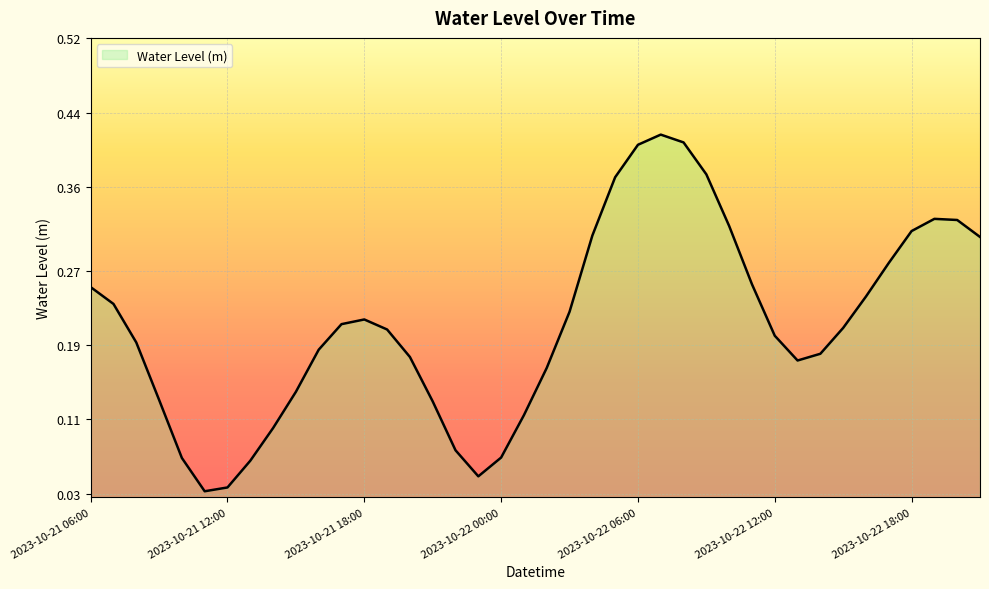

Rank the categories by value from highest to lowest.

2023-10-22 07:00, 2023-10-22 08:00, 2023-10-22 06:00, 2023-10-22 09:00, 2023-10-22 05:00, 2023-10-22 19:00, 2023-10-22 20:00, 2023-10-22 10:00, 2023-10-22 18:00, 2023-10-22 04:00, 2023-10-22 21:00, 2023-10-22 17:00, 2023-10-22 11:00, 2023-10-21 06:00, 2023-10-22 16:00, 2023-10-21 07:00, 2023-10-22 03:00, 2023-10-21 18:00, 2023-10-21 17:00, 2023-10-22 15:00, 2023-10-21 19:00, 2023-10-22 12:00, 2023-10-21 08:00, 2023-10-21 16:00, 2023-10-22 14:00, 2023-10-21 20:00, 2023-10-22 13:00, 2023-10-22 02:00, 2023-10-21 15:00, 2023-10-21 09:00, 2023-10-21 21:00, 2023-10-22 01:00, 2023-10-21 14:00, 2023-10-21 22:00, 2023-10-22 00:00, 2023-10-21 10:00, 2023-10-21 13:00, 2023-10-21 23:00, 2023-10-21 12:00, 2023-10-21 11:00